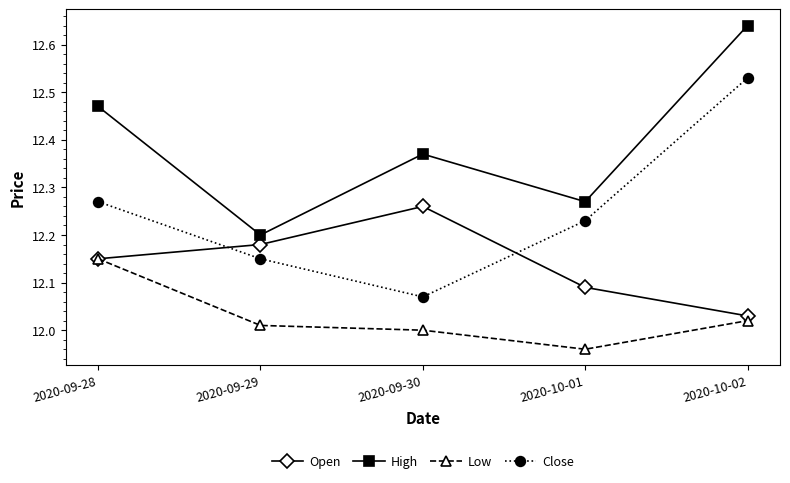

True or false: Close has more than 2 points higher than both neighbors.

False